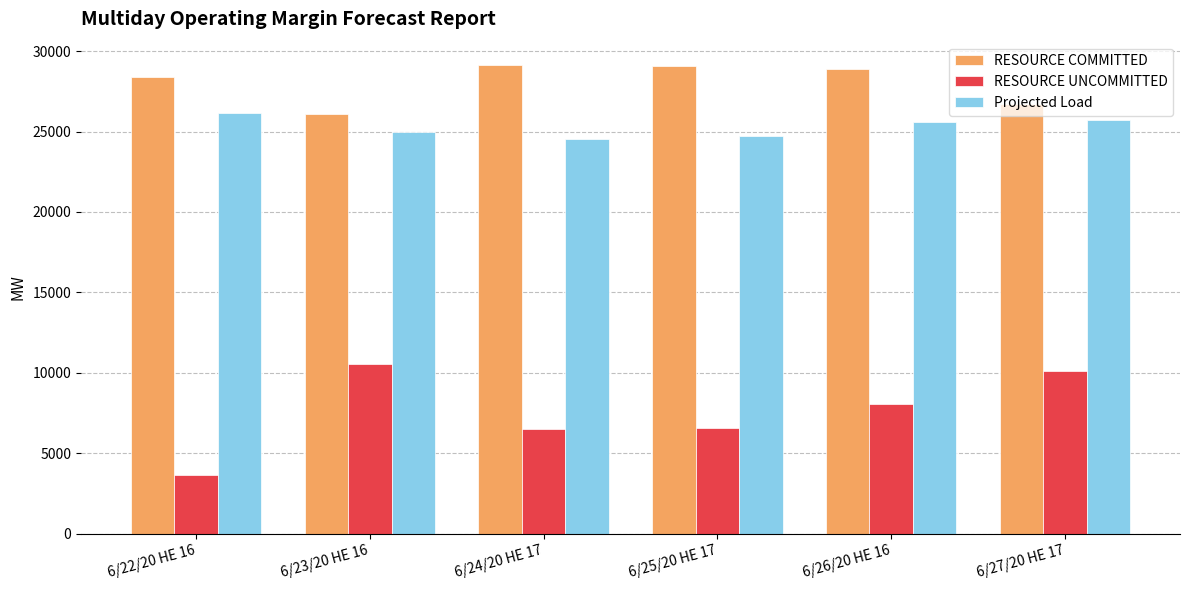

Does the chart contain any negative values?

No